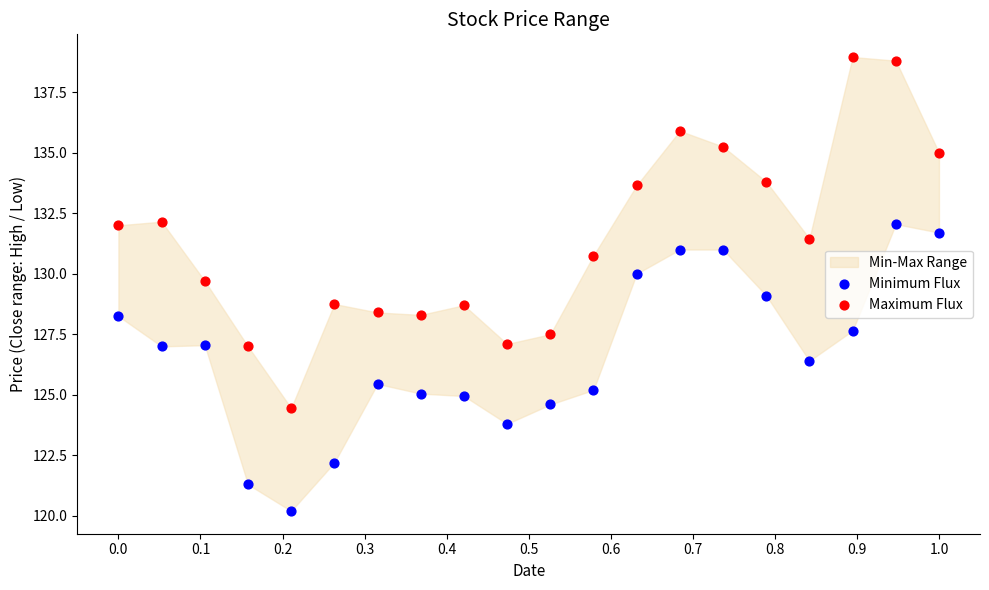

Across all data points, what is the range of X values (max minus min)?

1.0